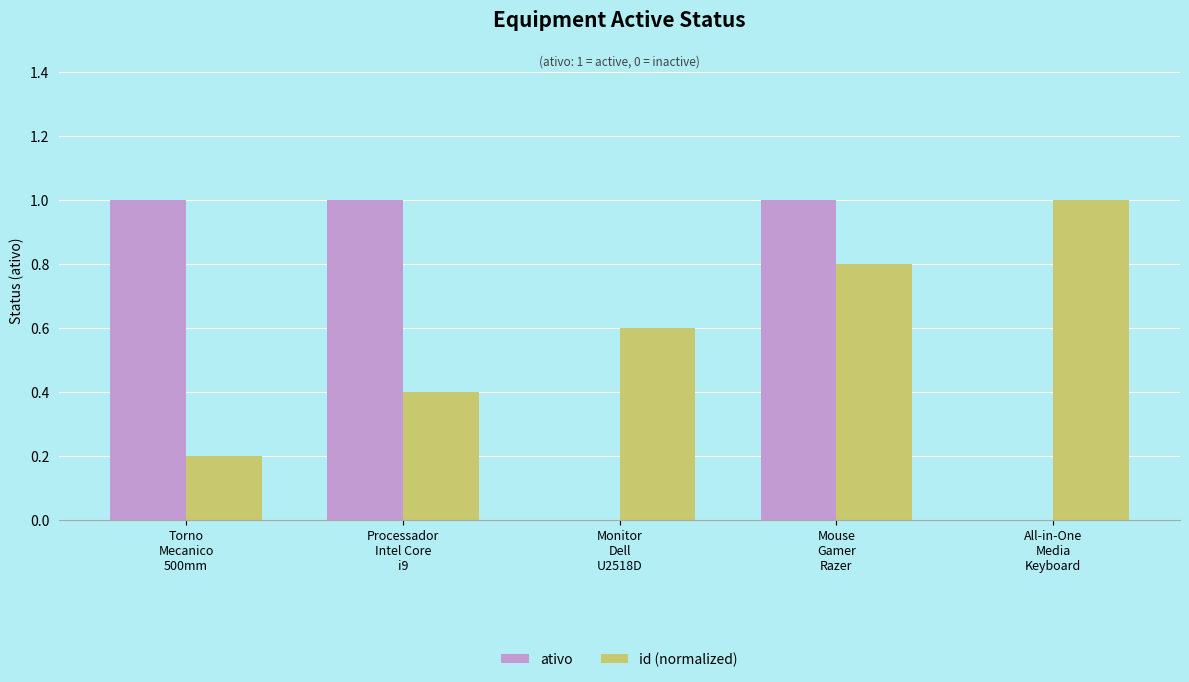

What is the maximum value shown in the chart?

1.0